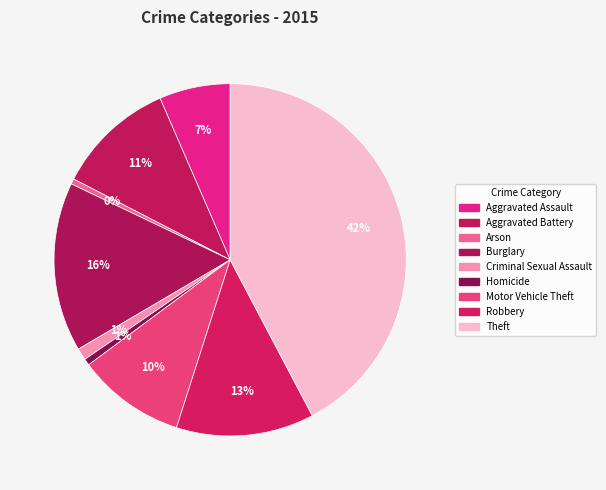

How many segments does this pie chart have?

9